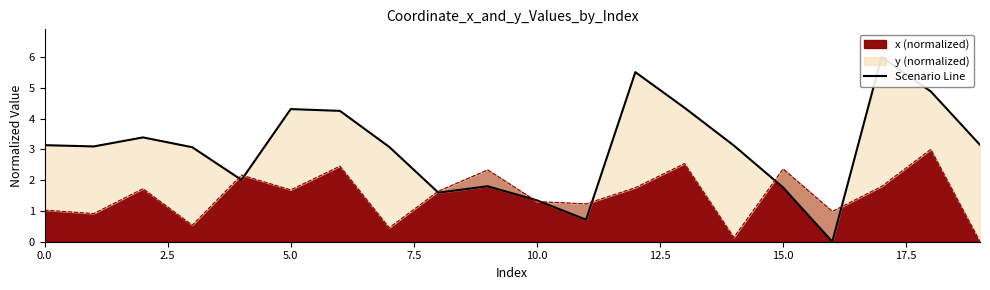

How many data points does each series have?

20